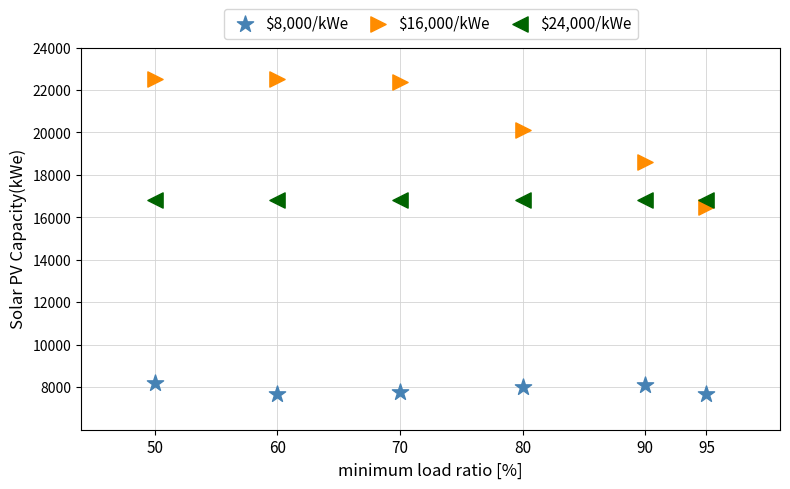

Which series contains the lowest Y value?

$8,000/kWe